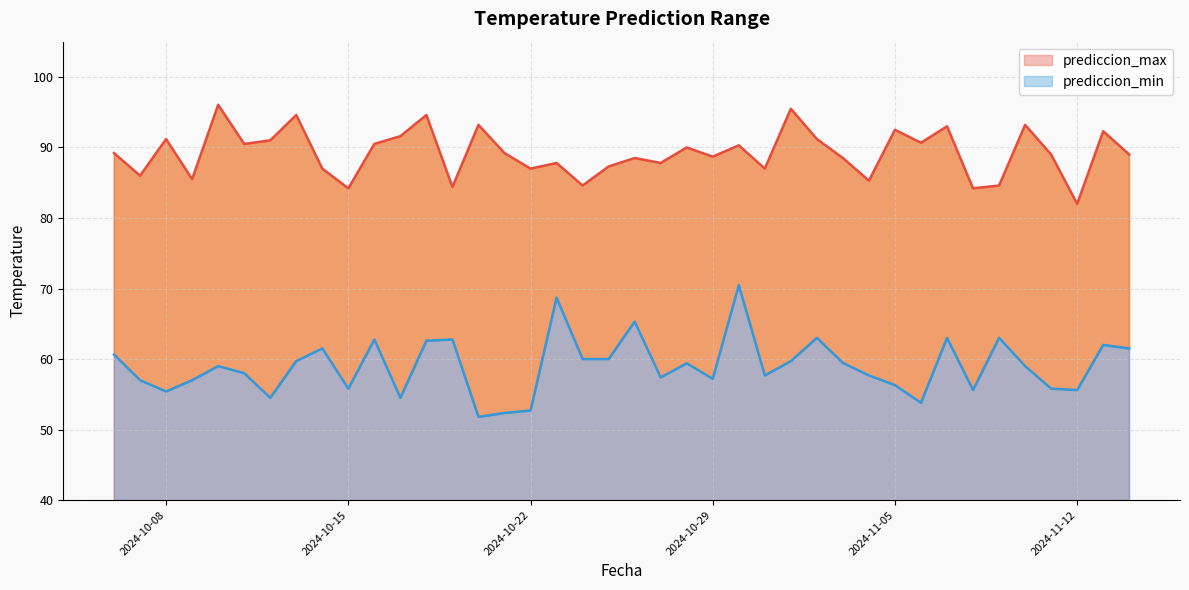

Where is prediccion_min nearest to the value 61?

2024-10-06